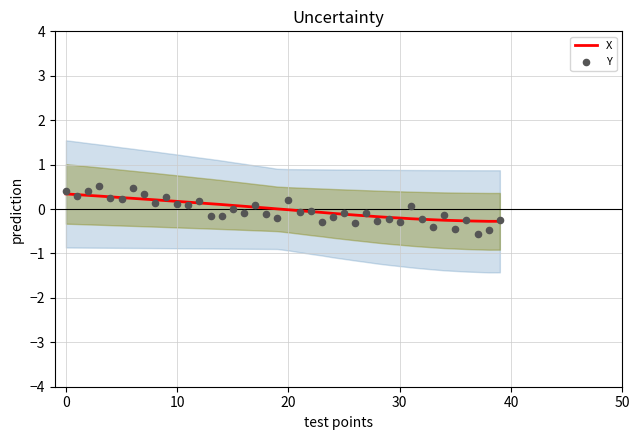

What are all the series names shown in the legend?

X, Y